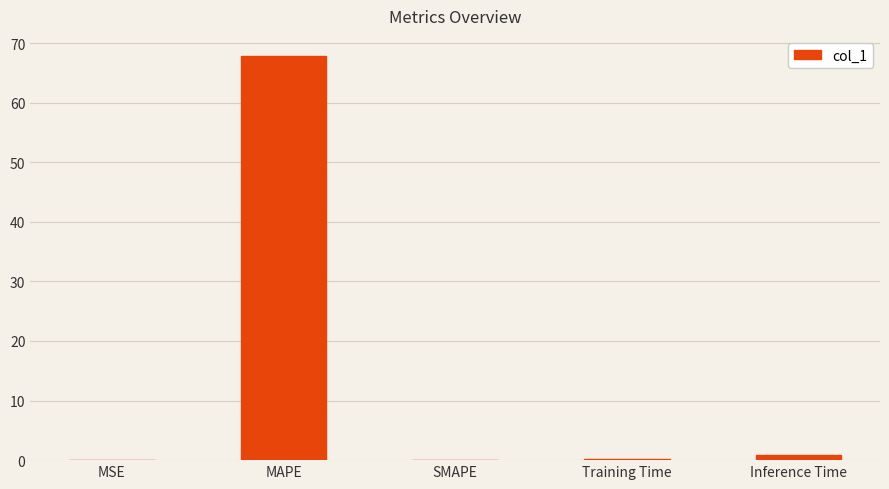

The chart shows a value of 67.8 at MAPE. True or false?

True